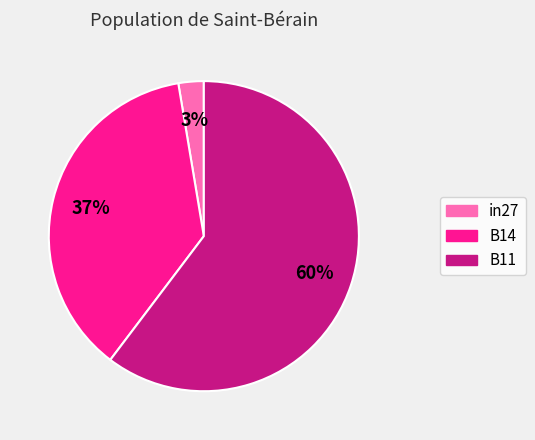

The B14 slice represents 49% of the pie. True or false?

False